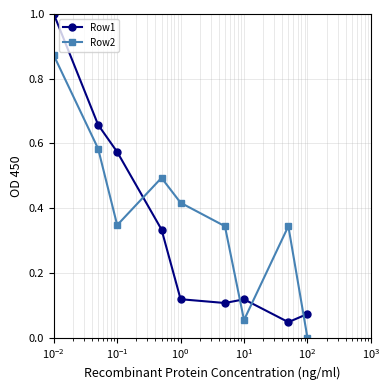

What is the sum of all Row1 values?

3.0